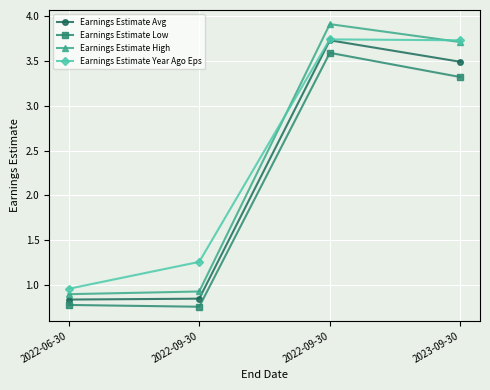

True or false: Earnings Estimate Year Ago Eps and Earnings Estimate Low cross at least once.

False